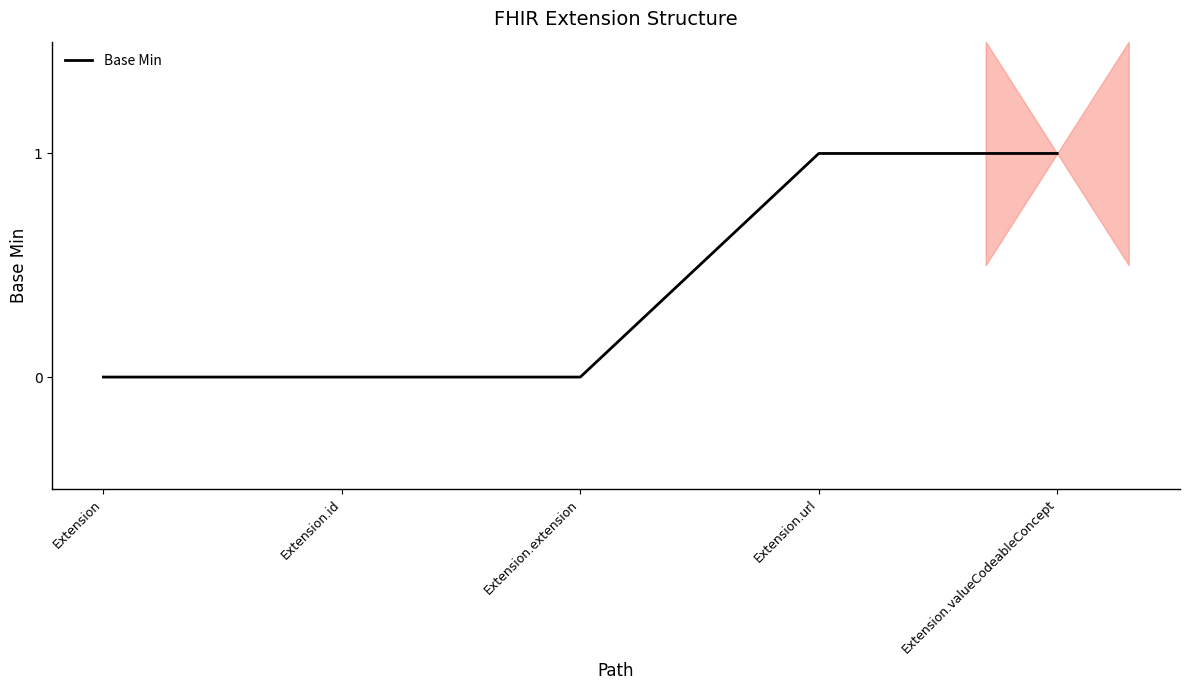

Is this an area chart (filled region under the line)?

No